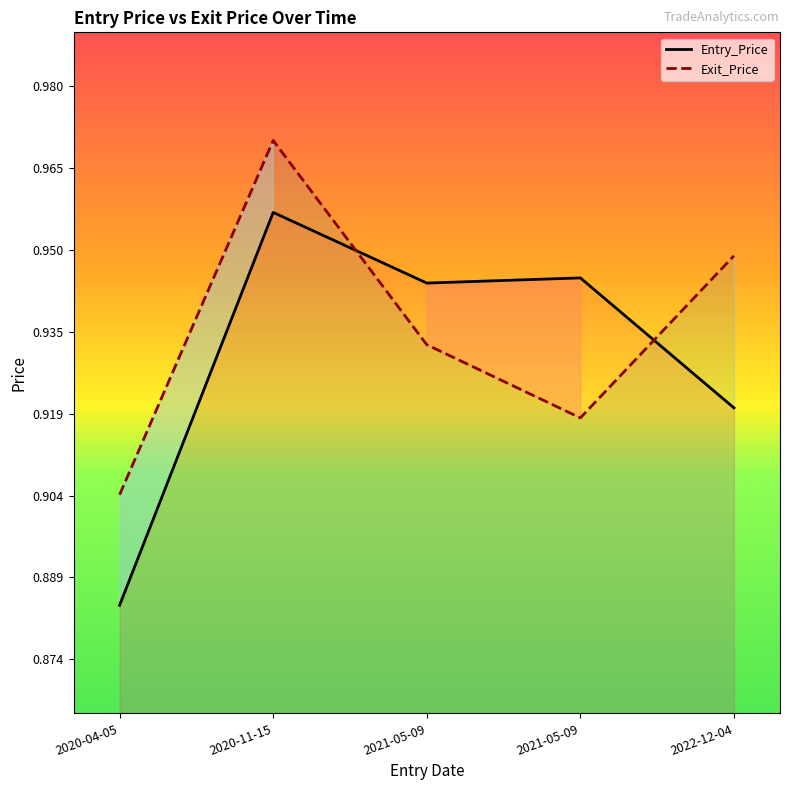

What is the average value of the Exit_Price series?

0.9